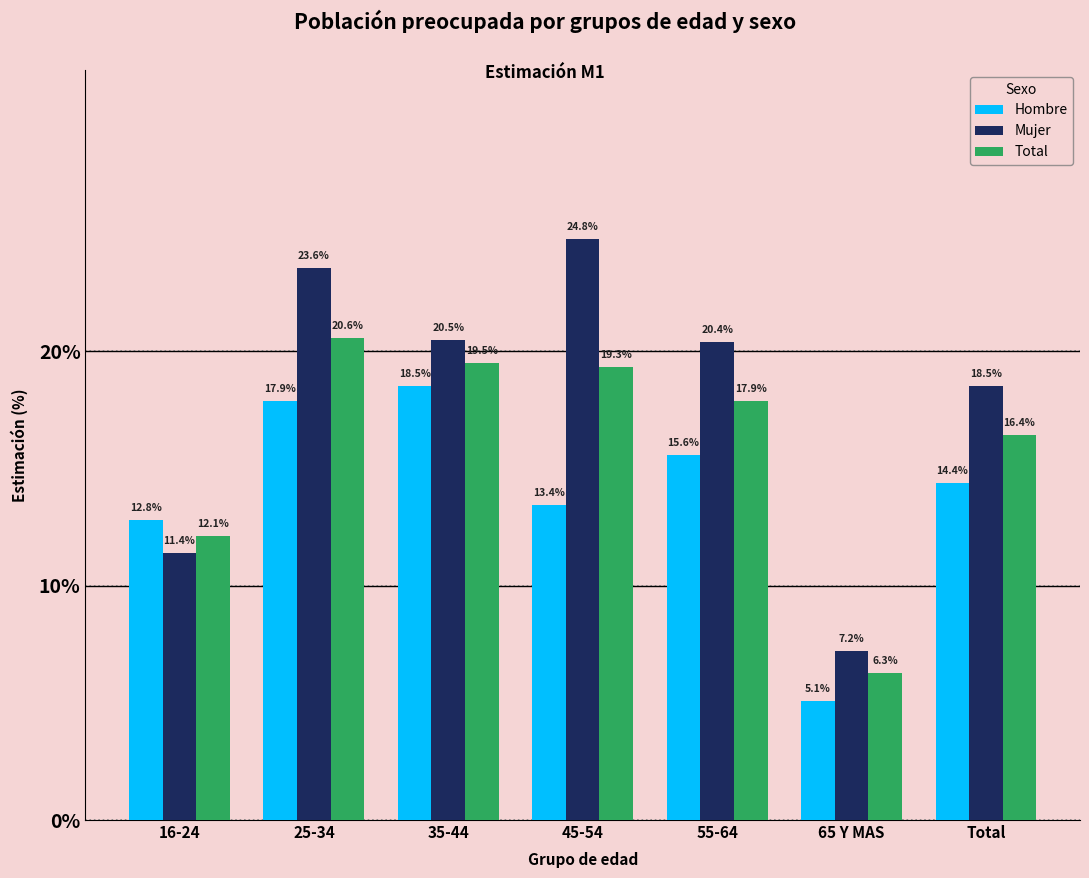

What is the total value across all series at Total?

49.3